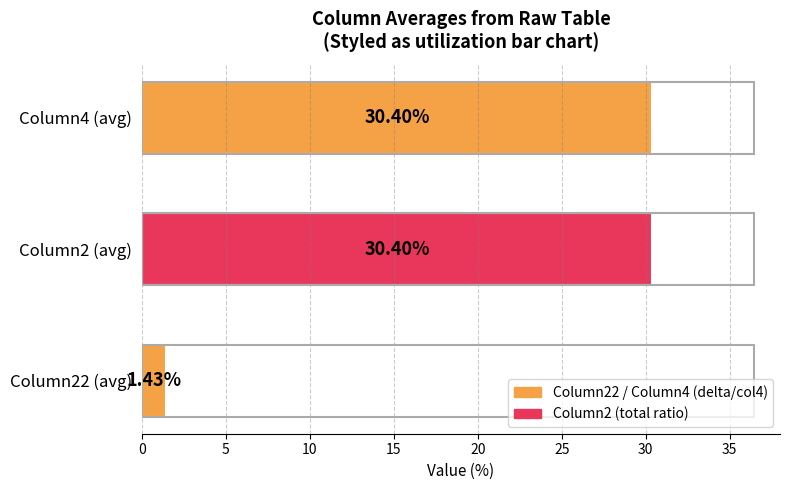

What is the average value?

20.7